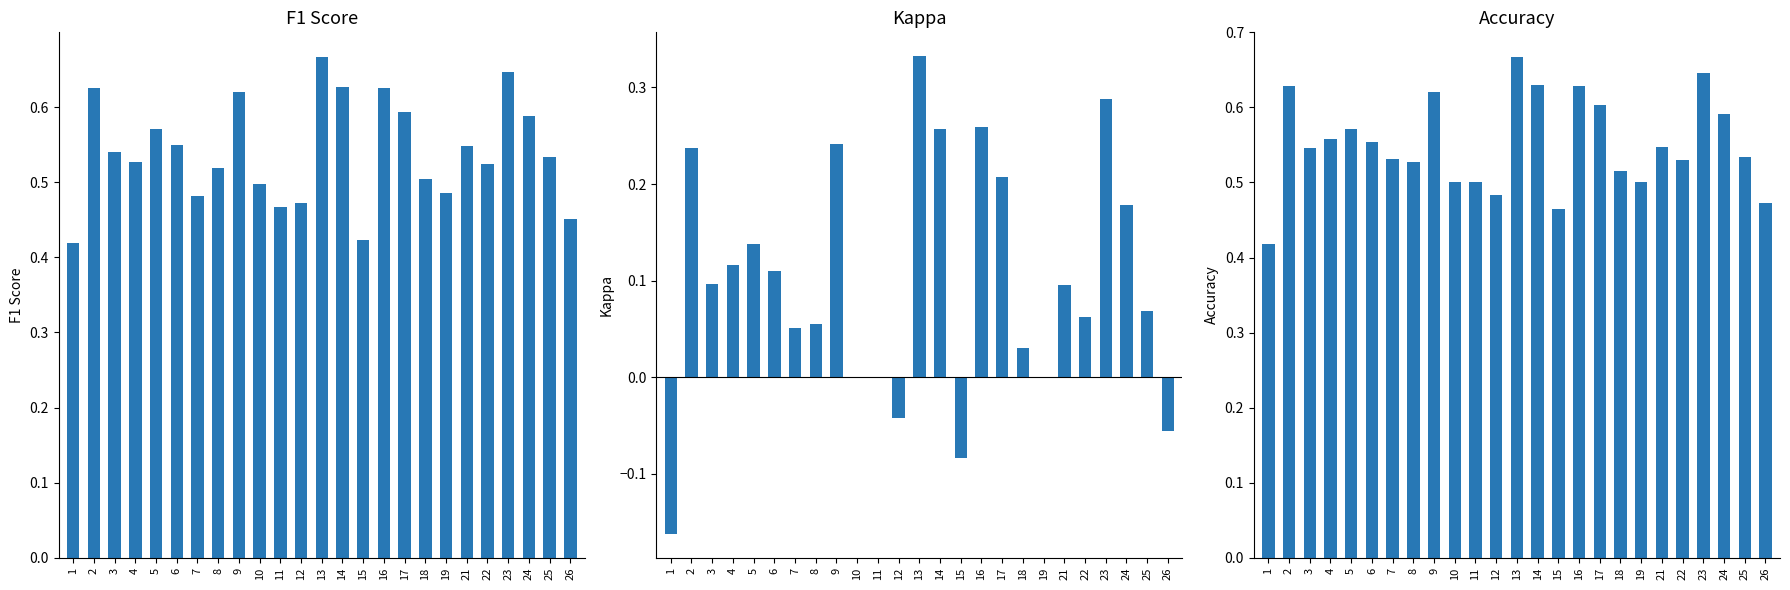

How many data points does each series have?

25